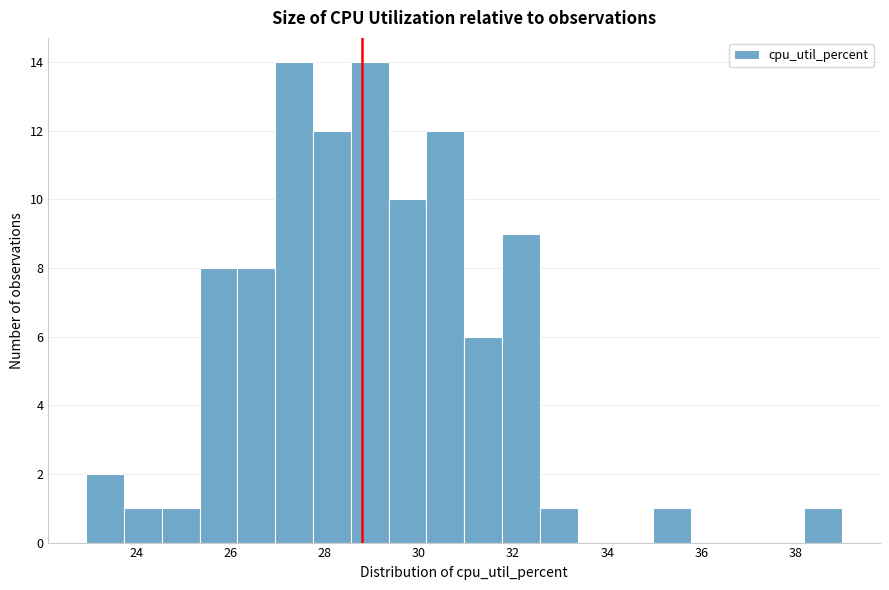

What is the height of the bar covering 28.6 to 29.4 on the x-axis? Neither the bar edges nor the heights are printed on the chart, so give them approximately, as read against the axes.

14